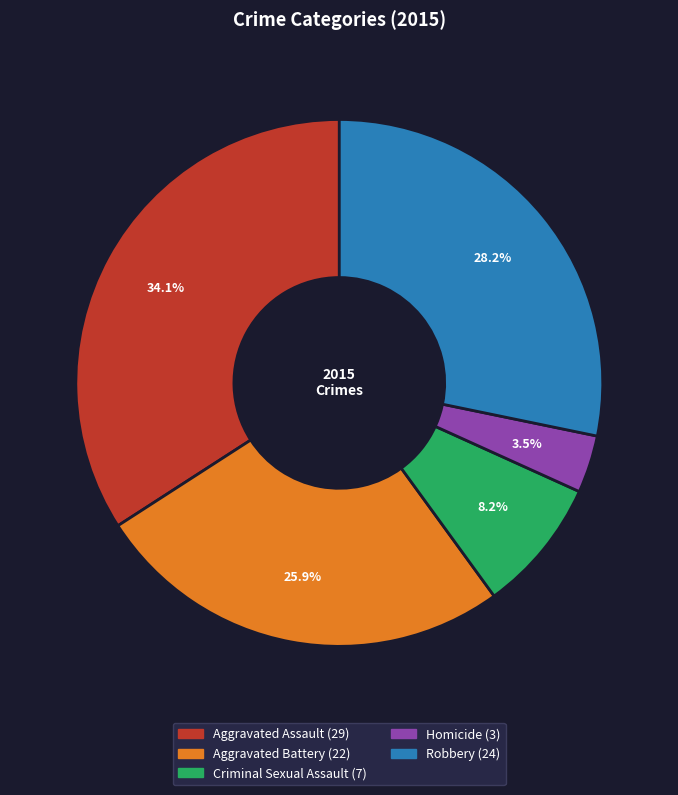

Count the number of slices in the pie.

5